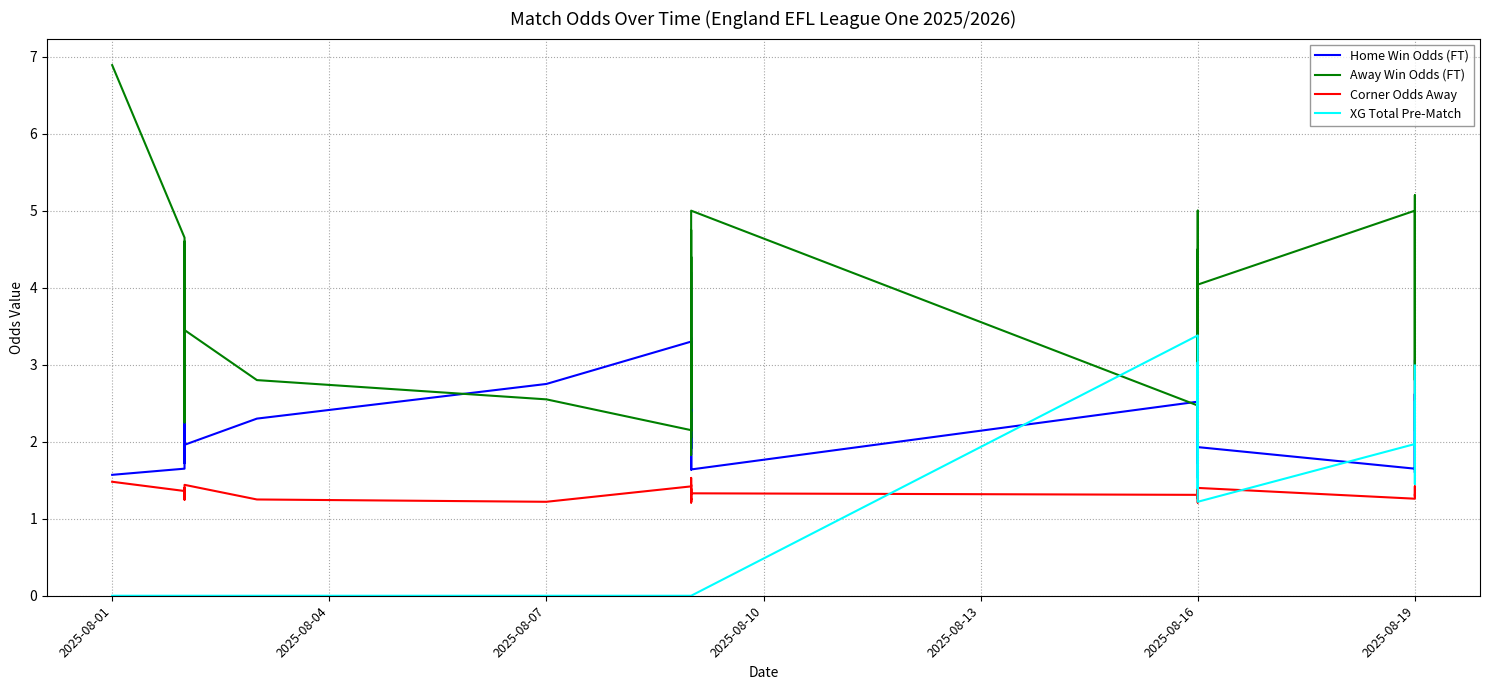

True or false: Corner Odds Away has a value of 0.6 at 2025-08-16.

False